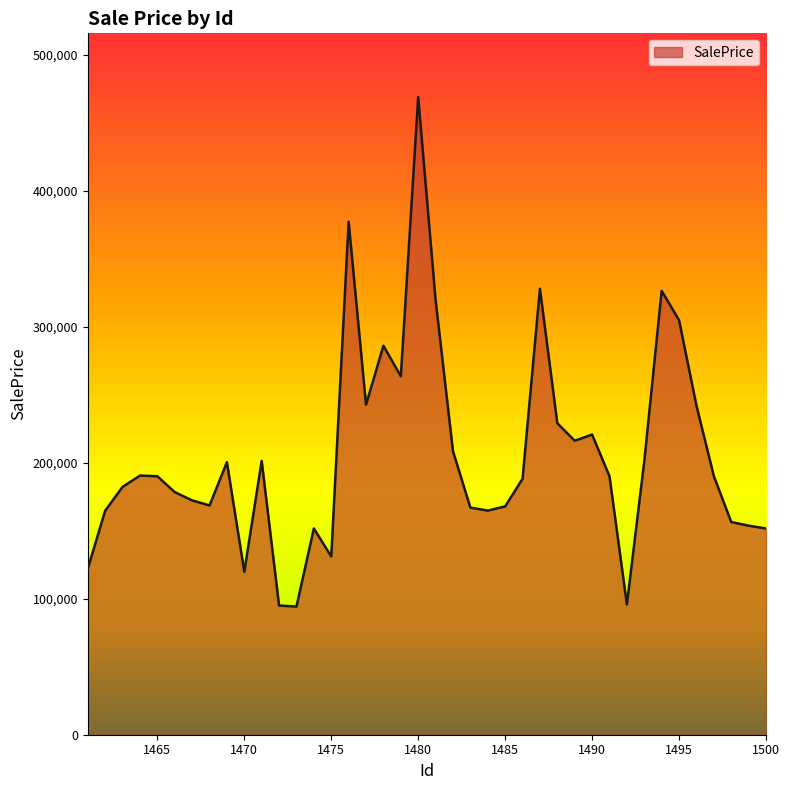

True or false: the data has more than 1 interior local peaks.

True